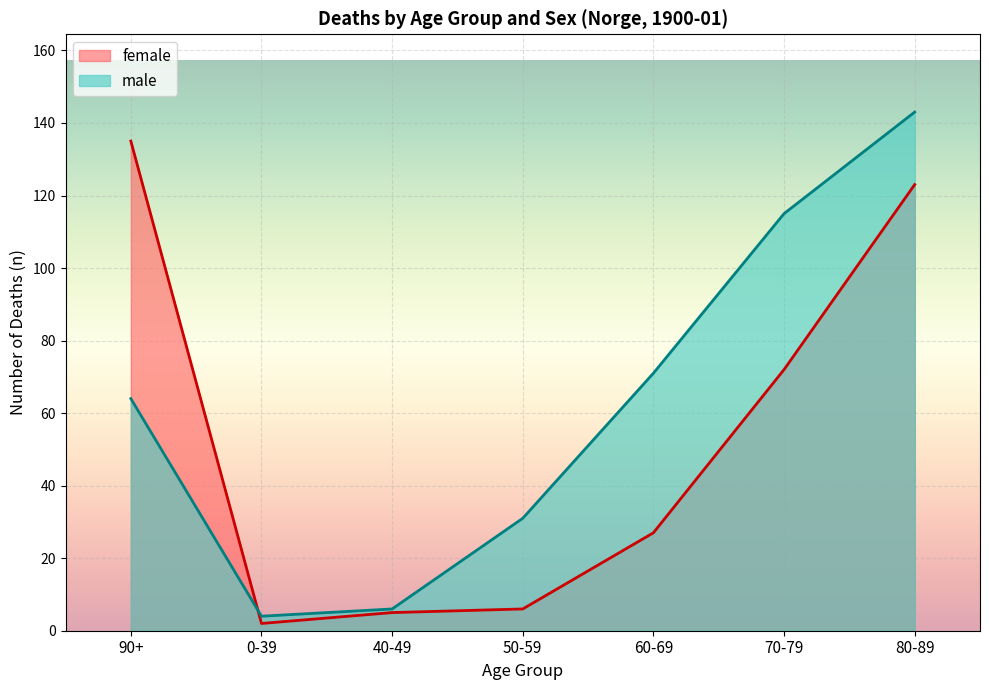

What is the maximum value for male?

143